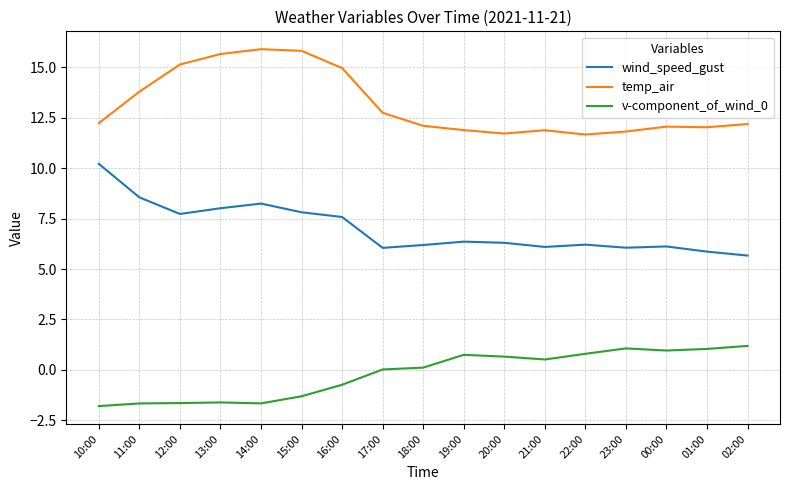

The value of wind_speed_gust at 10:00 is 6.1. True or false?

False